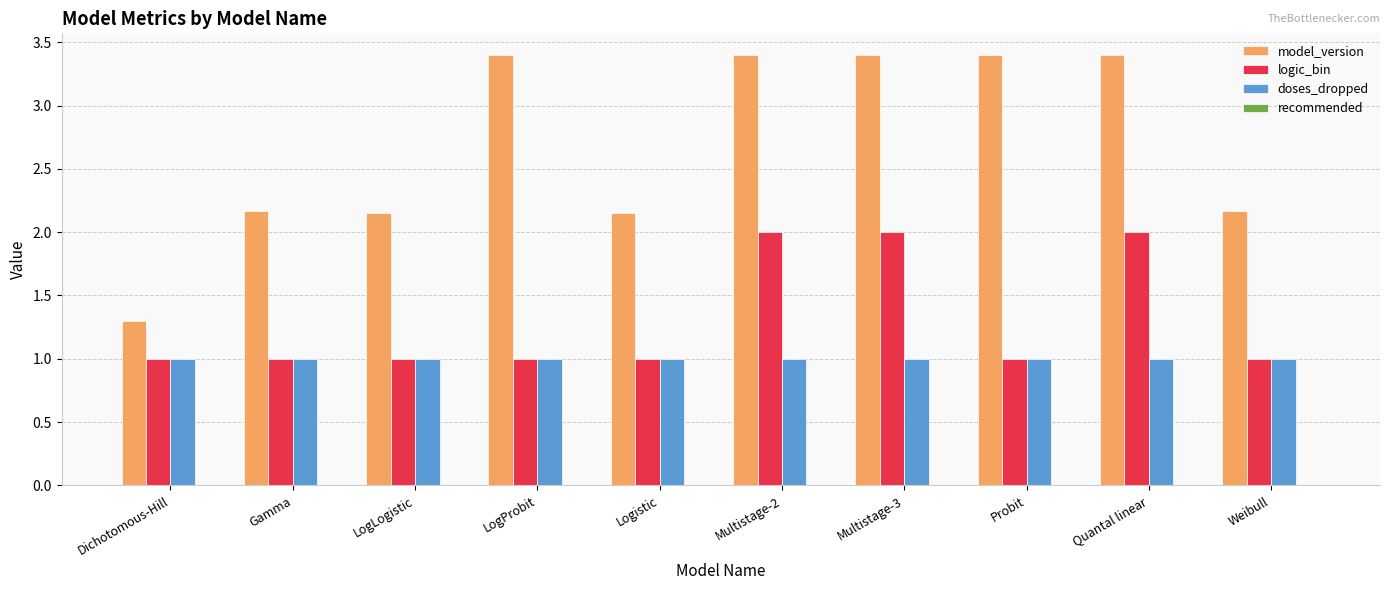

The logic_bin series shows 2.0 at Multistage-2. True or false?

True